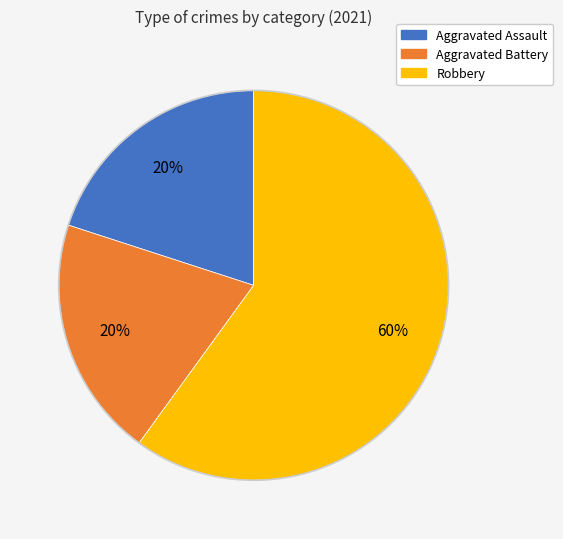

Does any single category account for the majority?

Yes